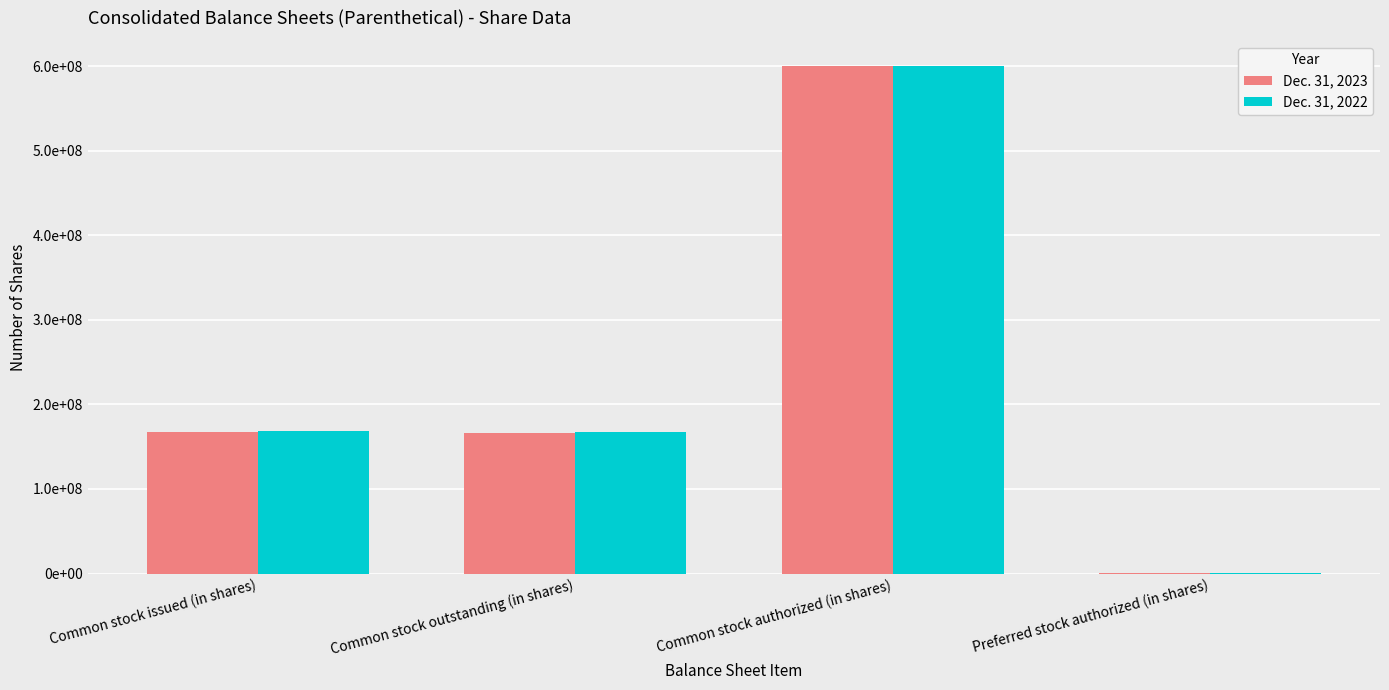

Are the bars horizontal?

No